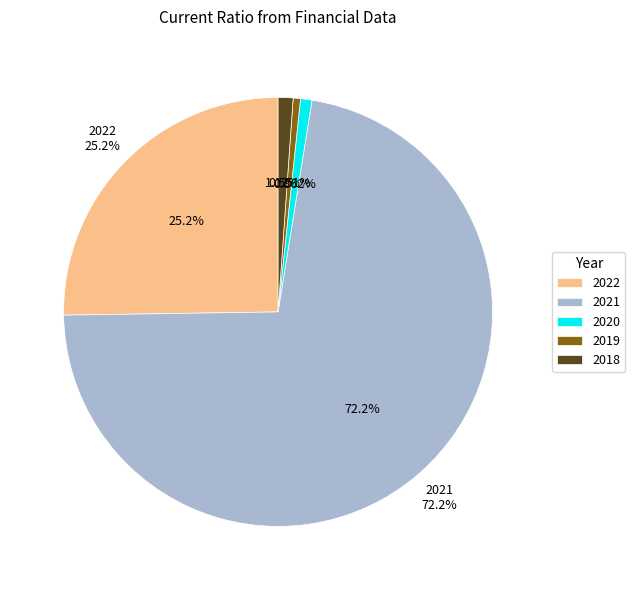

To the nearest percent, what is the combined percentage of 2020 and 2022?

26%